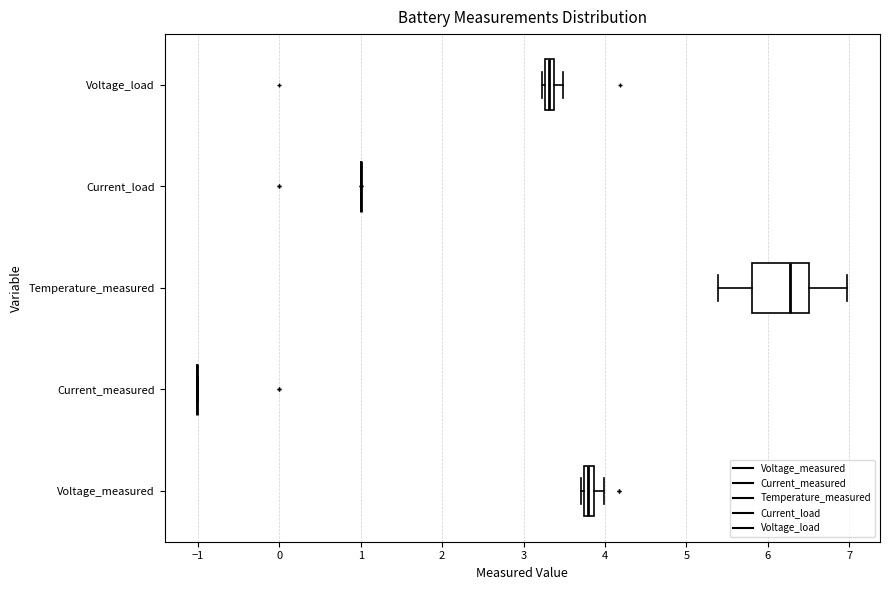

Comparing the boxes themselves (not the whiskers), which one is the widest?

Temperature_measured